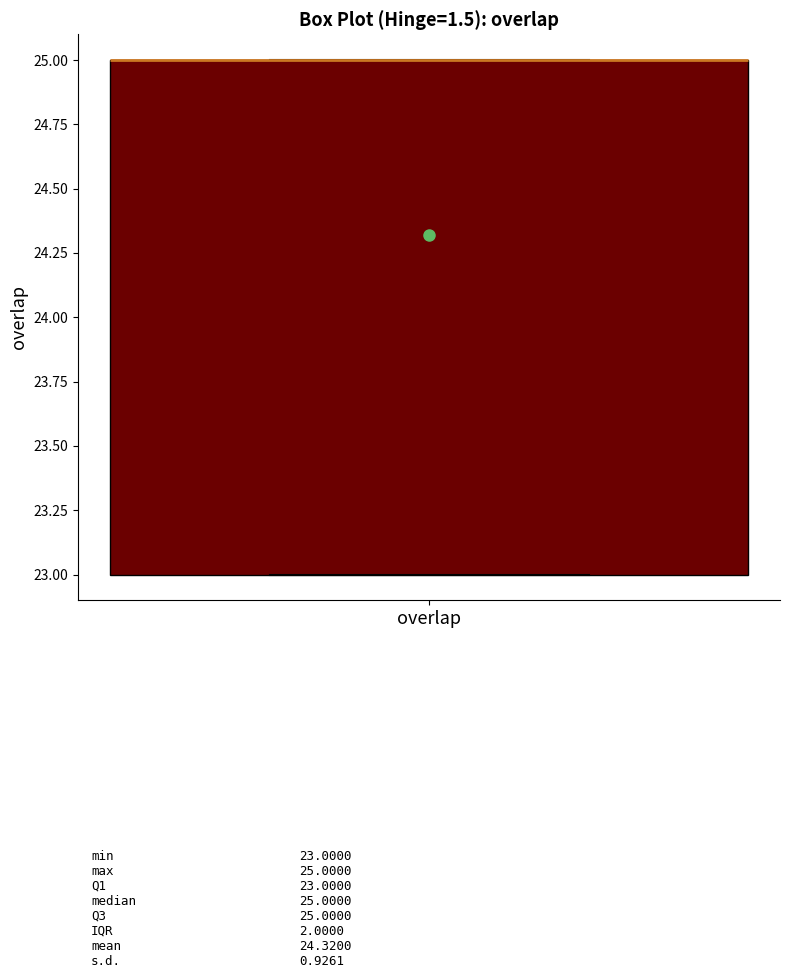

Transcribe this box plot: give where the median line is, the range the box spans, and where the two whiskers end, as read against the y-axis. The values are not printed on the chart, so give them approximately, as read against the axis.

median 25 (drawn on the box's upper edge), box 23 to 25, whiskers 23 to 25